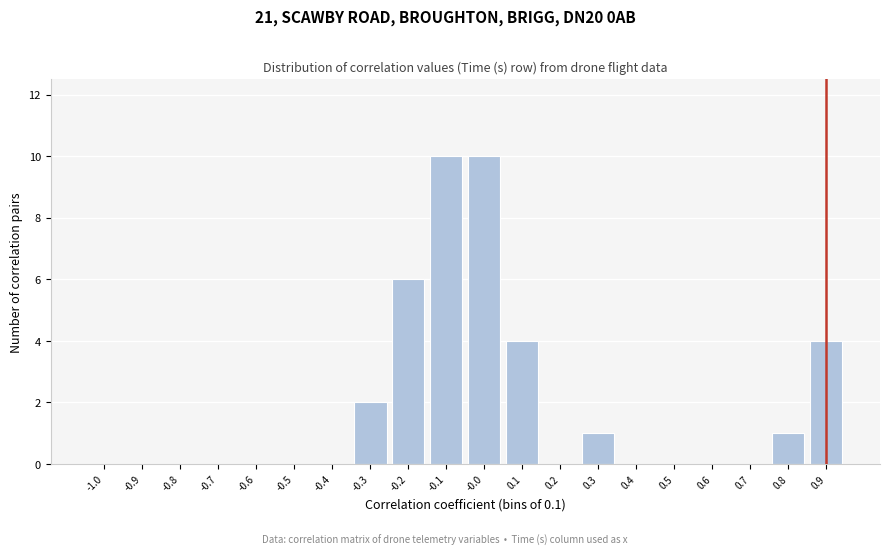

Reading left to right, extract all data points from this chart.

-1.0=0	-0.9=0	-0.8=0	-0.7=0	-0.6=0	-0.5=0	-0.4=0	-0.3=2	-0.2=6	-0.1=10	-0.0=10	0.1=4	0.2=0	0.3=1	0.4=0	0.5=0	0.6=0	0.7=0	0.8=1	0.9=4